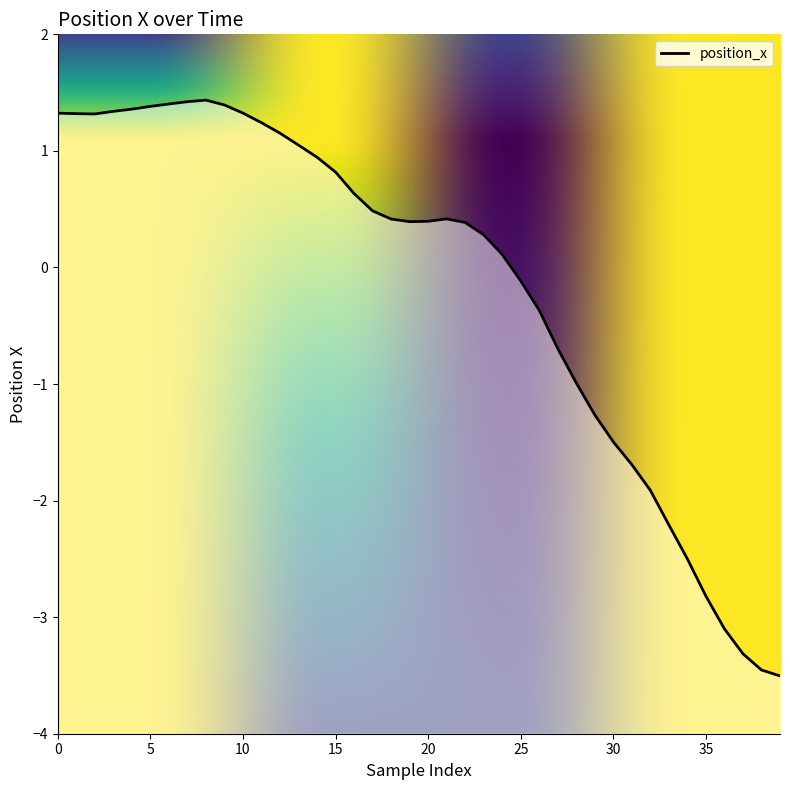

Reading left to right, list all the values displayed in this chart.

0=1.3	1=1.3	2=1.3	3=1.3	4=1.4	5=1.4	6=1.4	7=1.4	8=1.4	9=1.4	10=1.3	11=1.2	12=1.2	13=1.0	14=0.9	15=0.8	16=0.6	17=0.5	18=0.4	19=0.4	20=0.4	21=0.4	22=0.4	23=0.3	24=0.1	25=-0.1	26=-0.4	27=-0.7	28=-1.0	29=-1.3	30=-1.5	31=-1.7	32=-1.9	33=-2.2	34=-2.5	35=-2.8	36=-3.1	37=-3.3	38=-3.5	39=-3.5